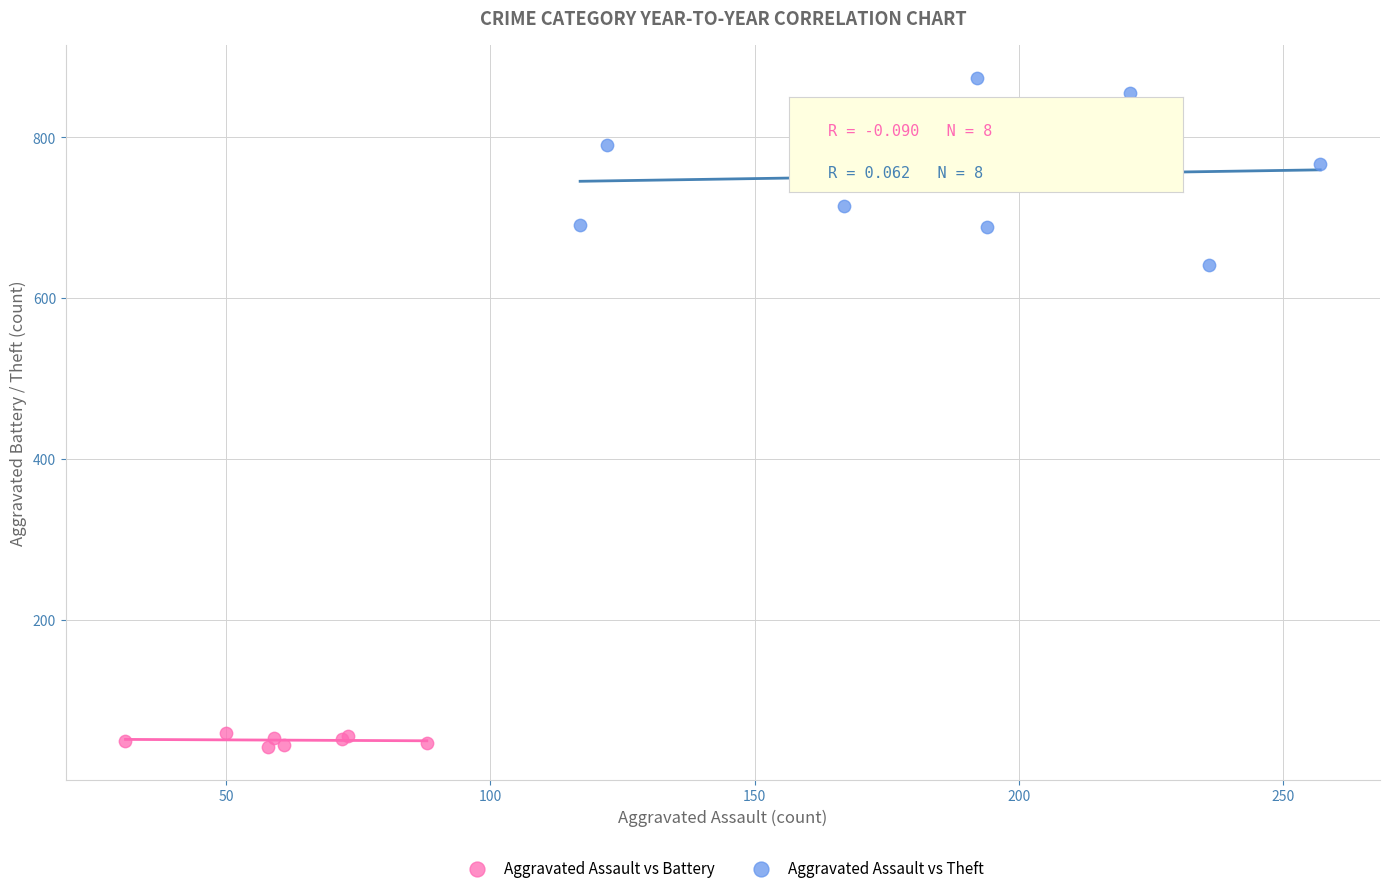

Which series has the widest spread of Y values?

Aggravated Assault vs Theft